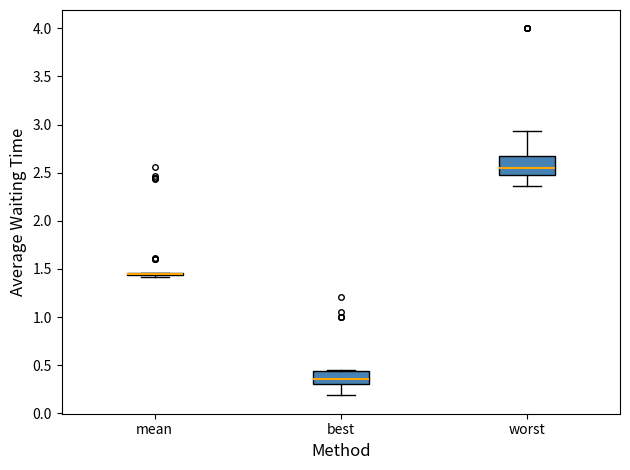

Reading left to right, transcribe this box plot: for each box, give where its median line is, the range the box spans, and where its two whiskers end, as read against the y-axis. The values are not printed on the chart, so give them approximately, as read against the axis.

mean: box collapsed to a line at 1.45, whiskers 1.40 to 1.45
best: median 0.35, box 0.30 to 0.45, whiskers 0.20 to 0.45 (just above the box's upper edge)
worst: median 2.55, box 2.50 to 2.70, whiskers 2.35 to 2.95